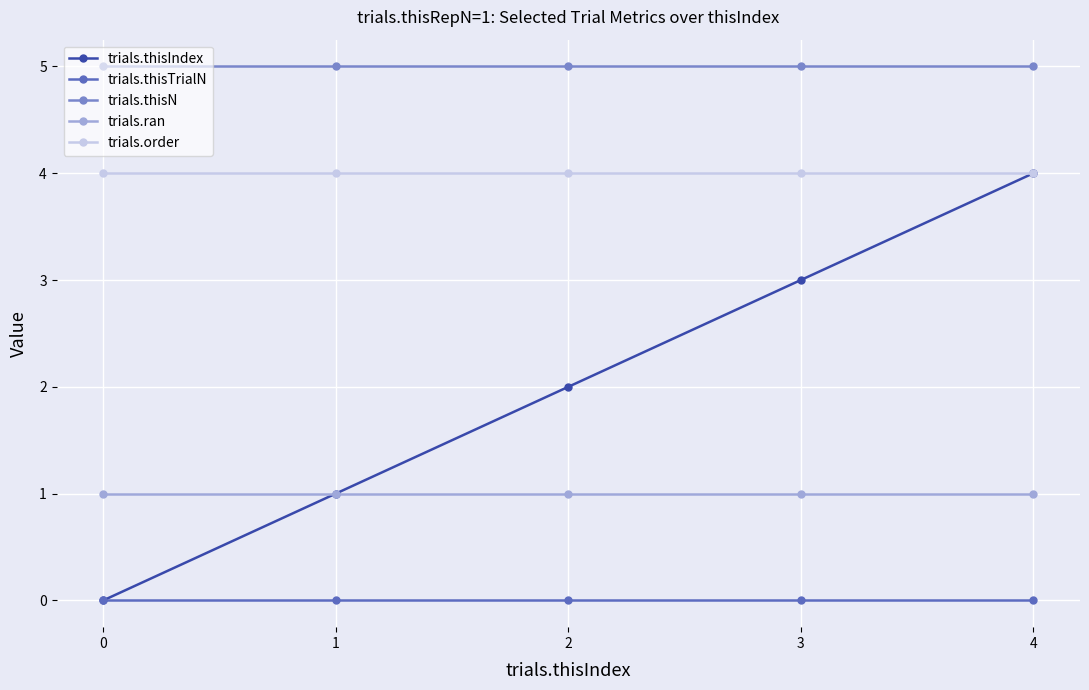

What is the average value of the trials.thisN series?

5